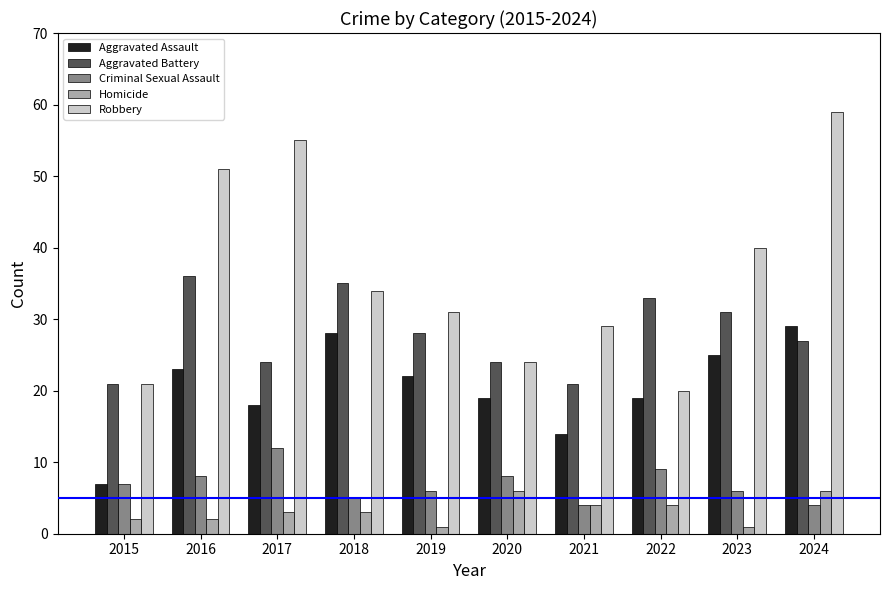

What is the difference between the highest and lowest values at 2015?

19